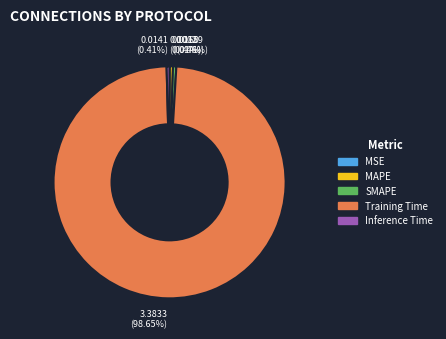

Which slice is the largest?

Training Time